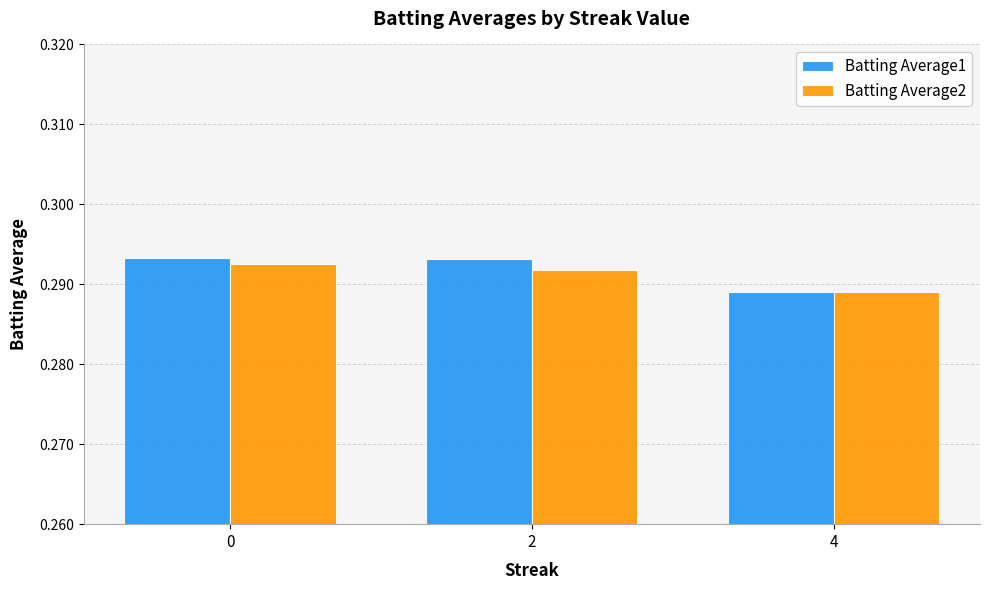

What is the total value across all series at 0?

0.6